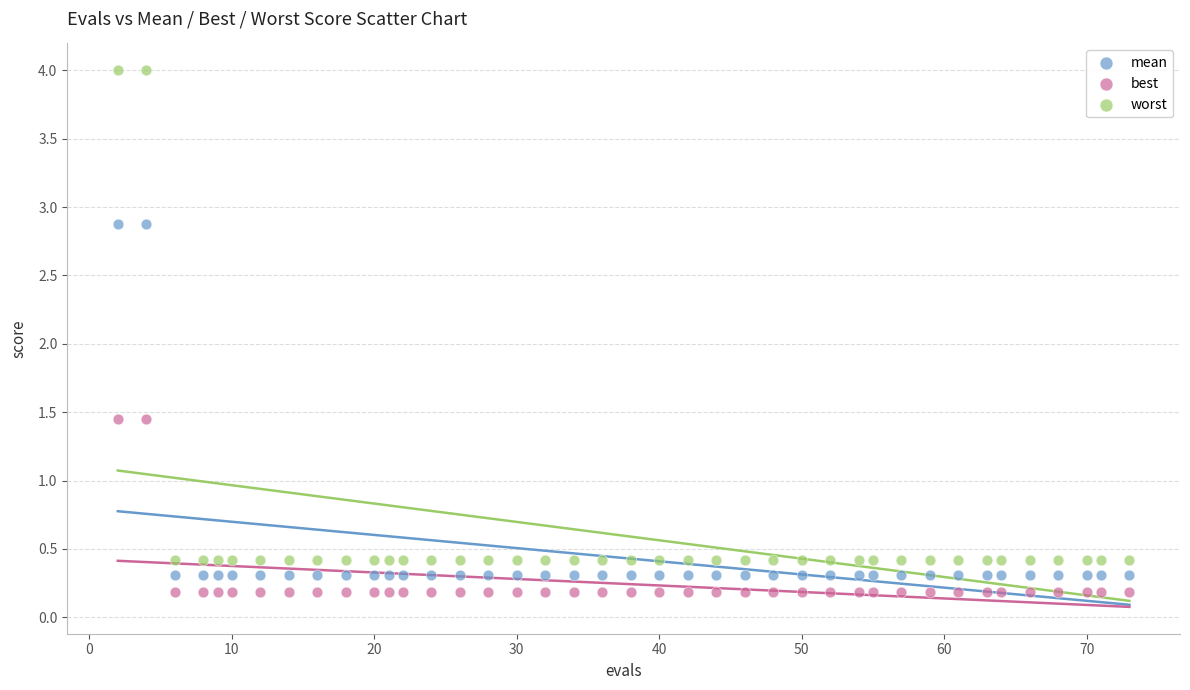

Which series has the largest Y range (max minus min)?

worst